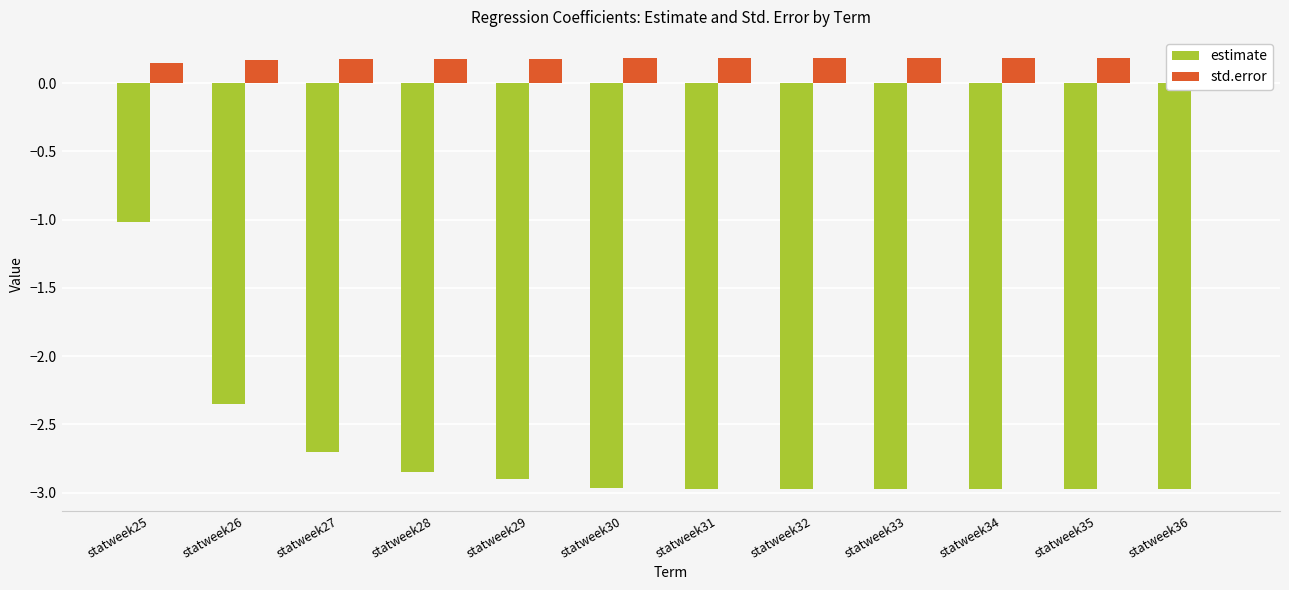

How many distinct data groups are displayed?

2